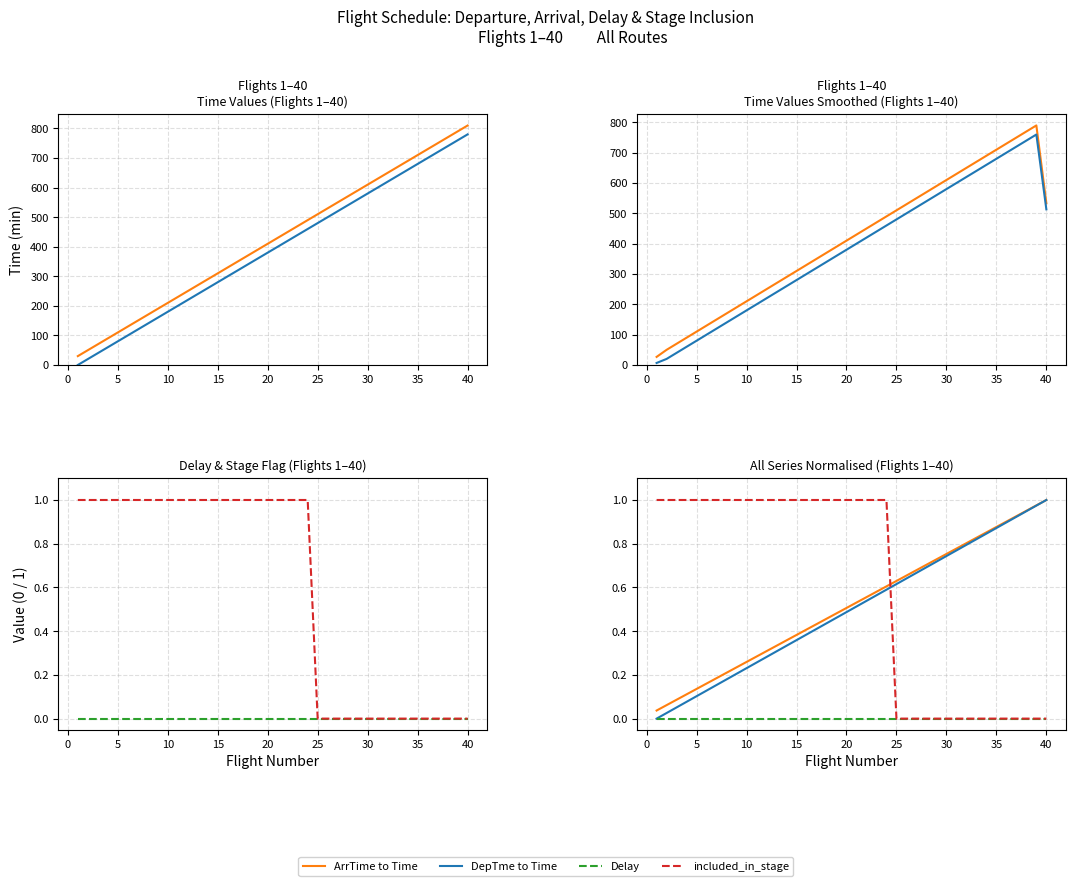

True or false: ArrTime to Time has more than 1 points higher than both neighbors.

False